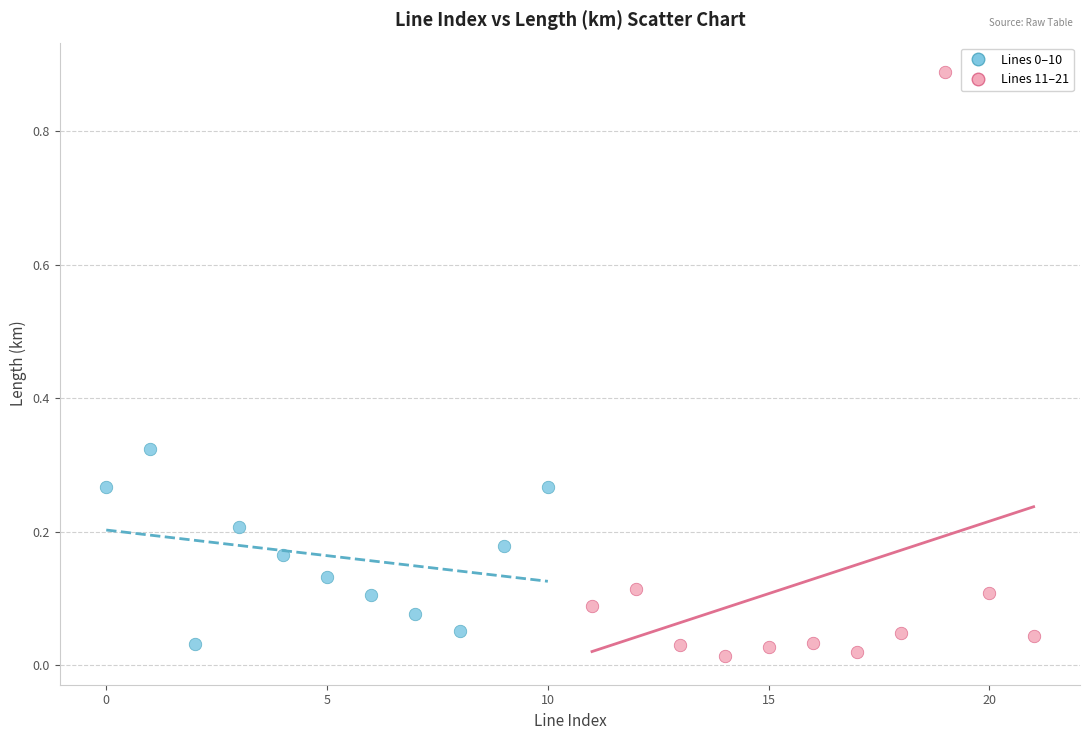

Which series reaches the minimum Y coordinate?

Lines 11–21